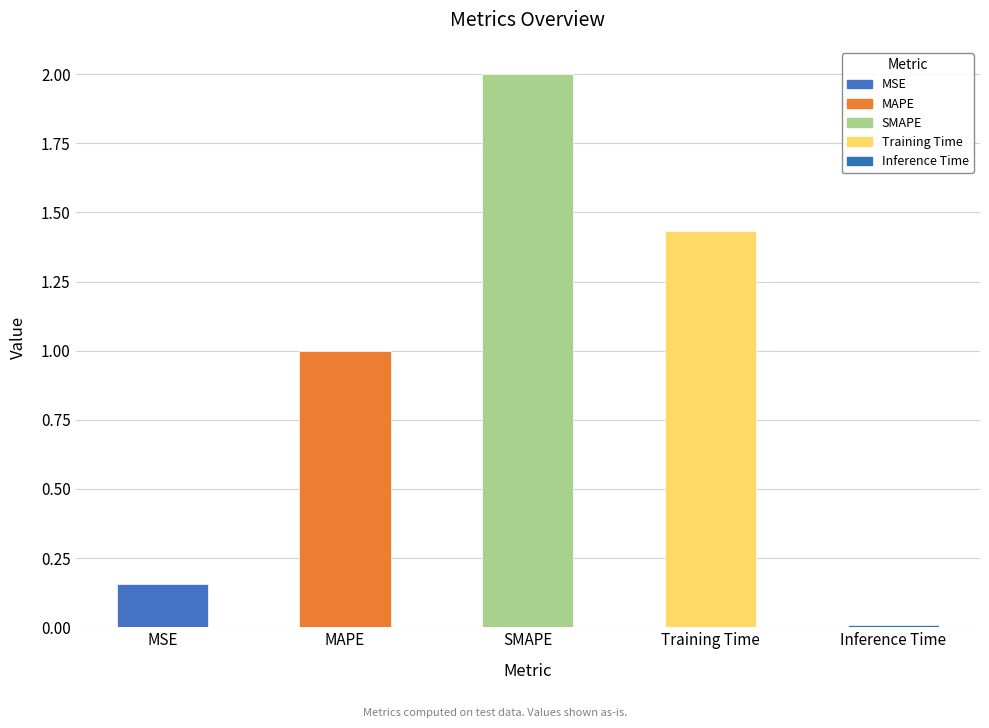

Rank the categories by value from lowest to highest.

Inference Time, MSE, MAPE, Training Time, SMAPE